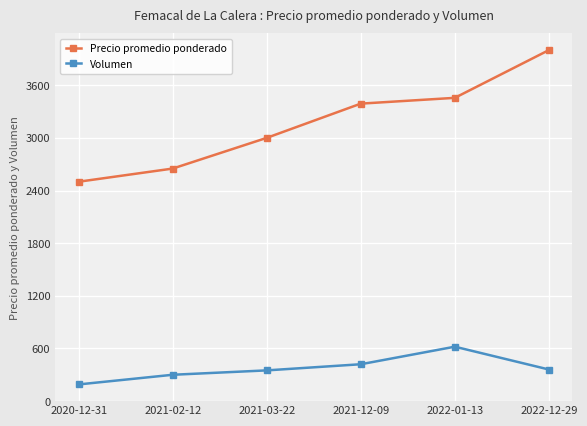

True or false: Precio promedio ponderado and Volumen cross at least once.

False